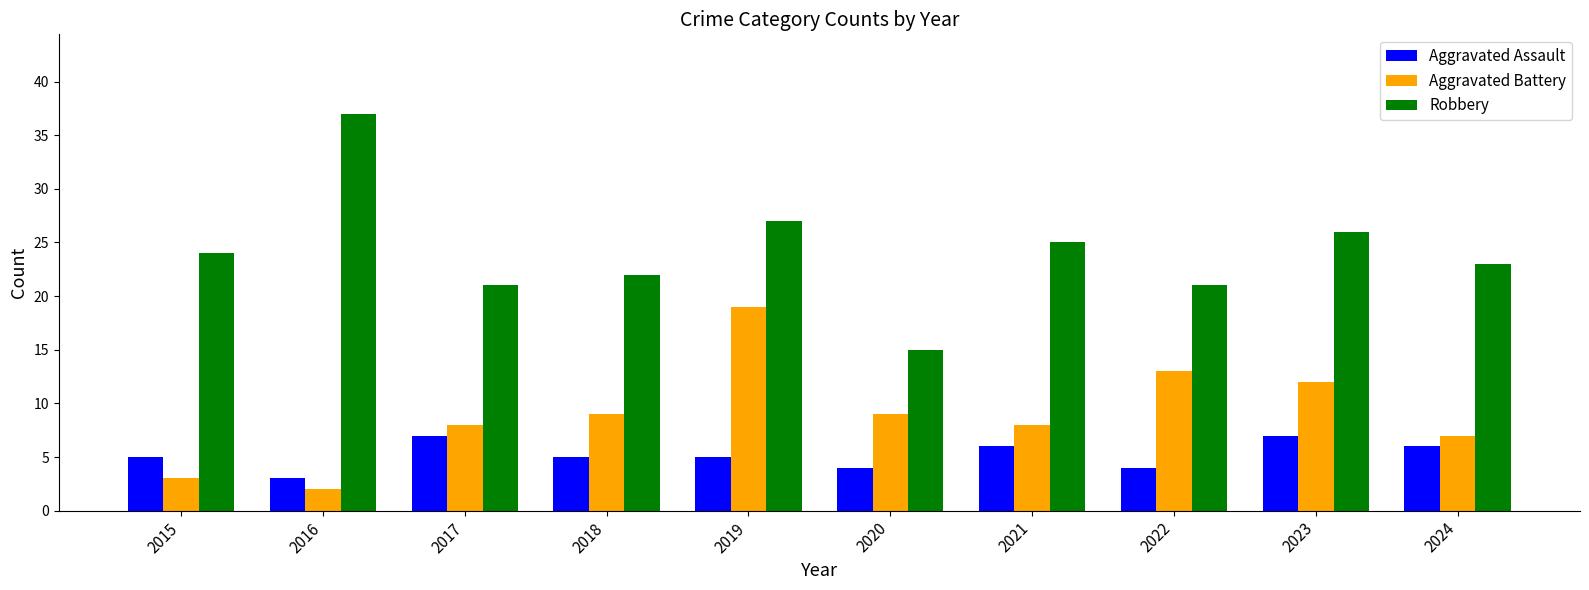

What is the sum of all Robbery values?

241